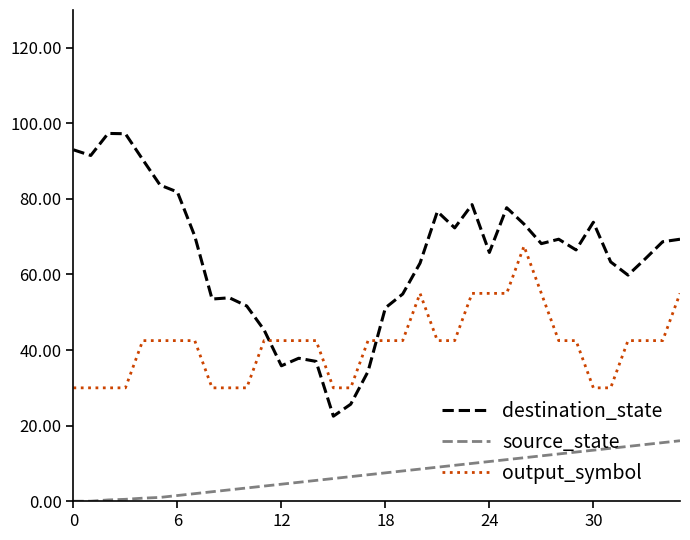

Which series has the largest total across all categories?

destination_state